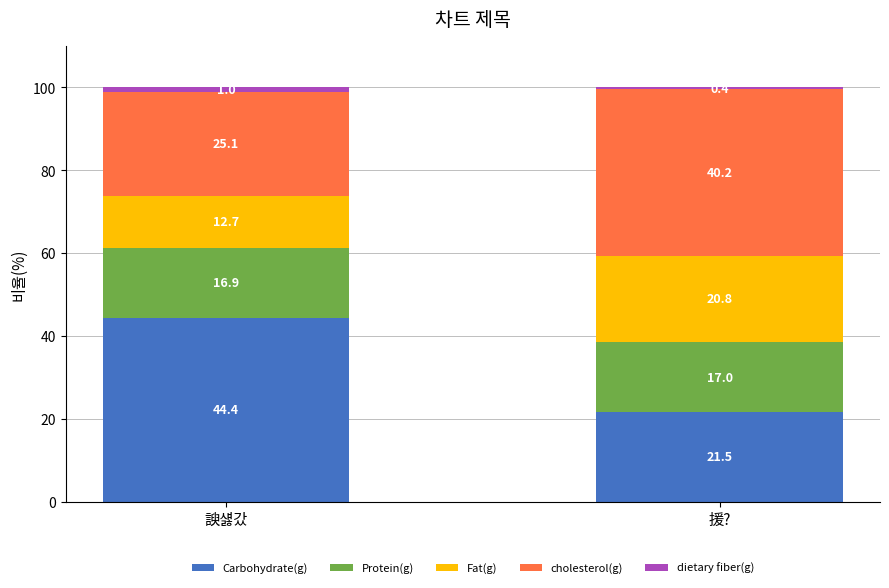

The value of Carbohydrate(g) at 援? is 34.7. True or false?

False